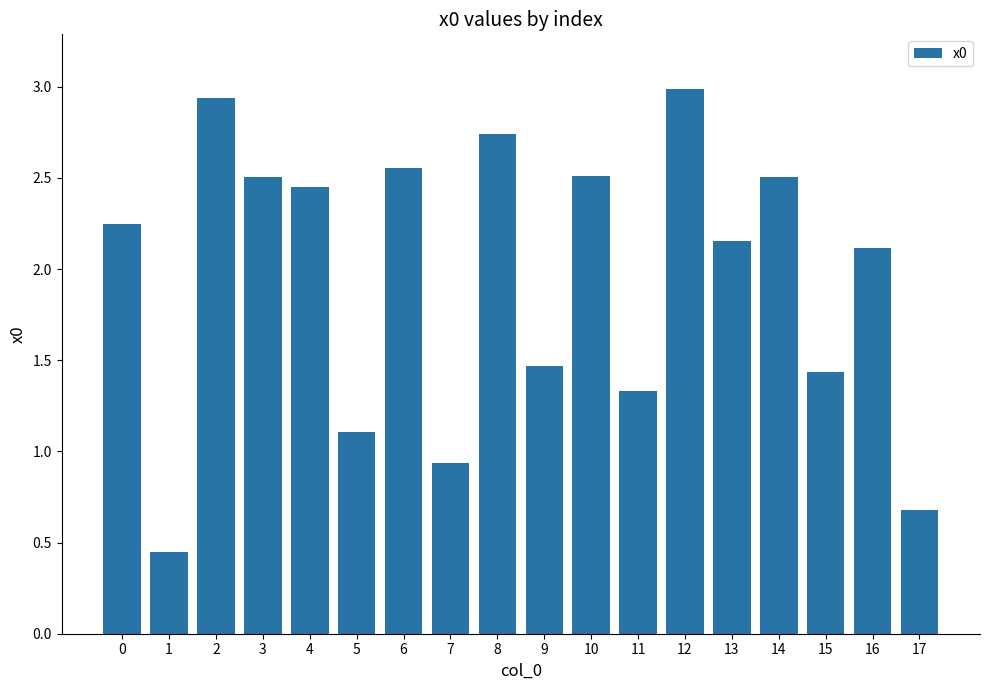

What is the greatest value displayed?

3.0